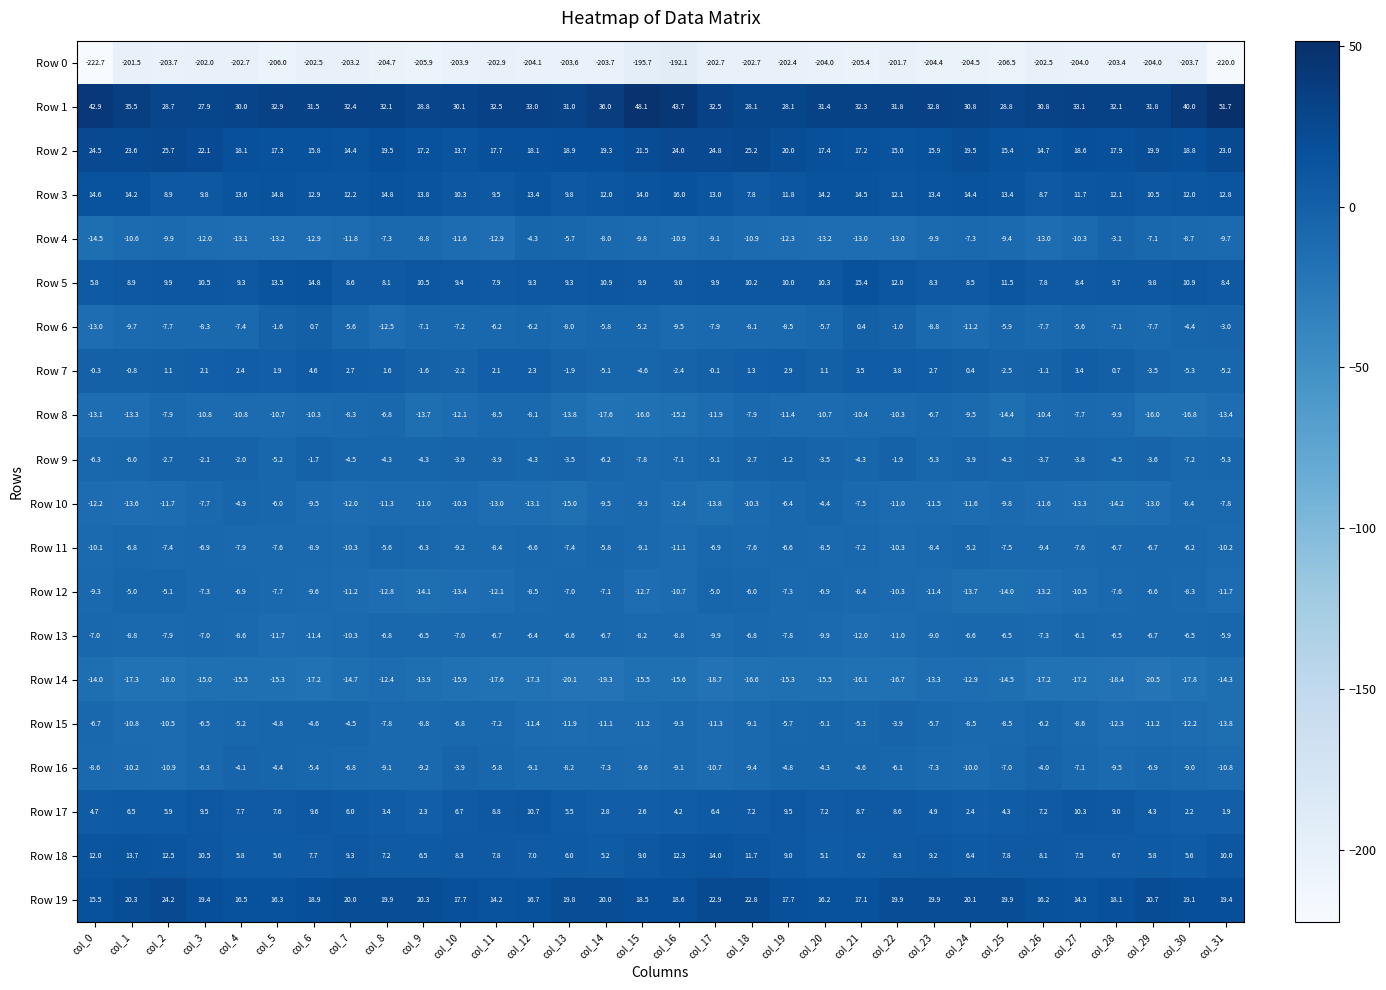

What is the sum of the Row 1 values at col_22 and col_20?

63.2